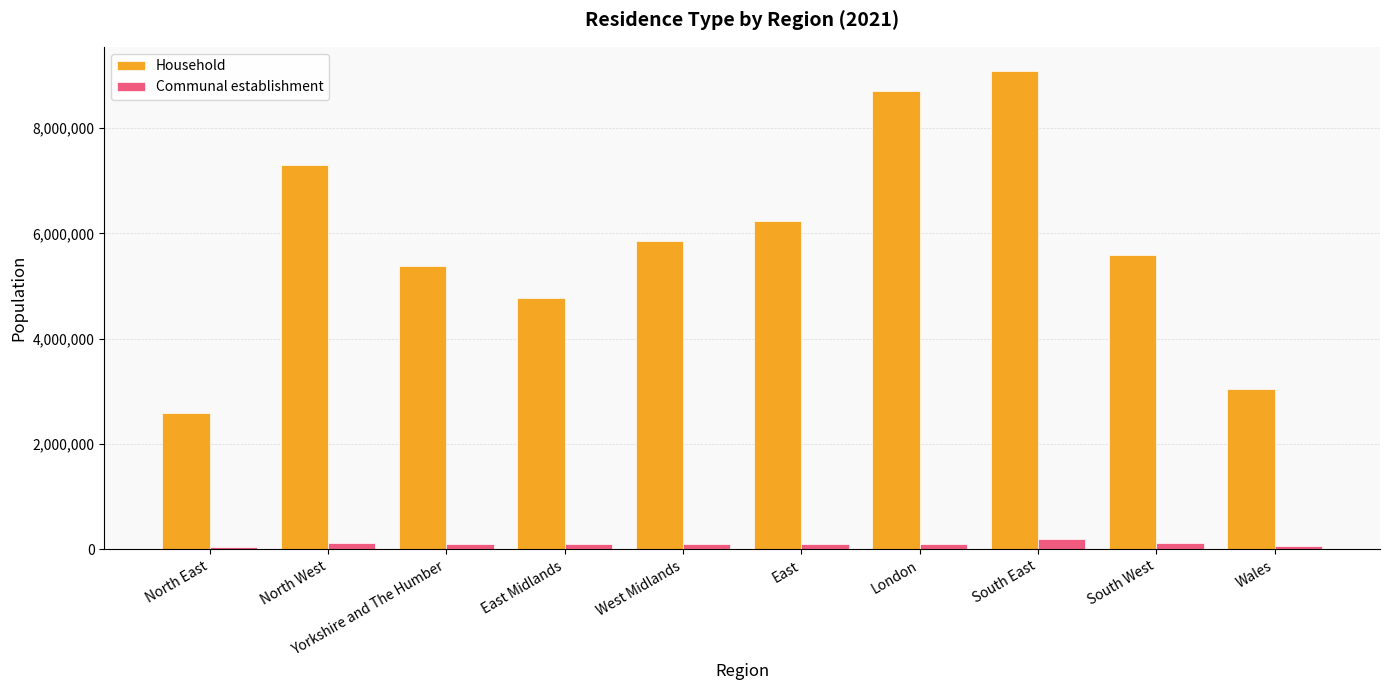

What is the sum of the Communal establishment values at East and Yorkshire and The Humber?

200449